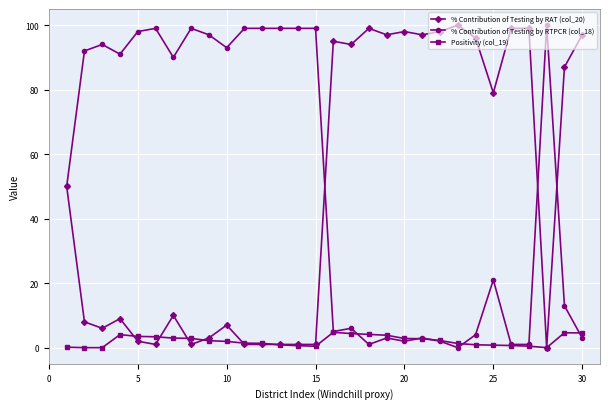

What is the value of the Positivity (col_19) point at the 5th from the left?

3.5